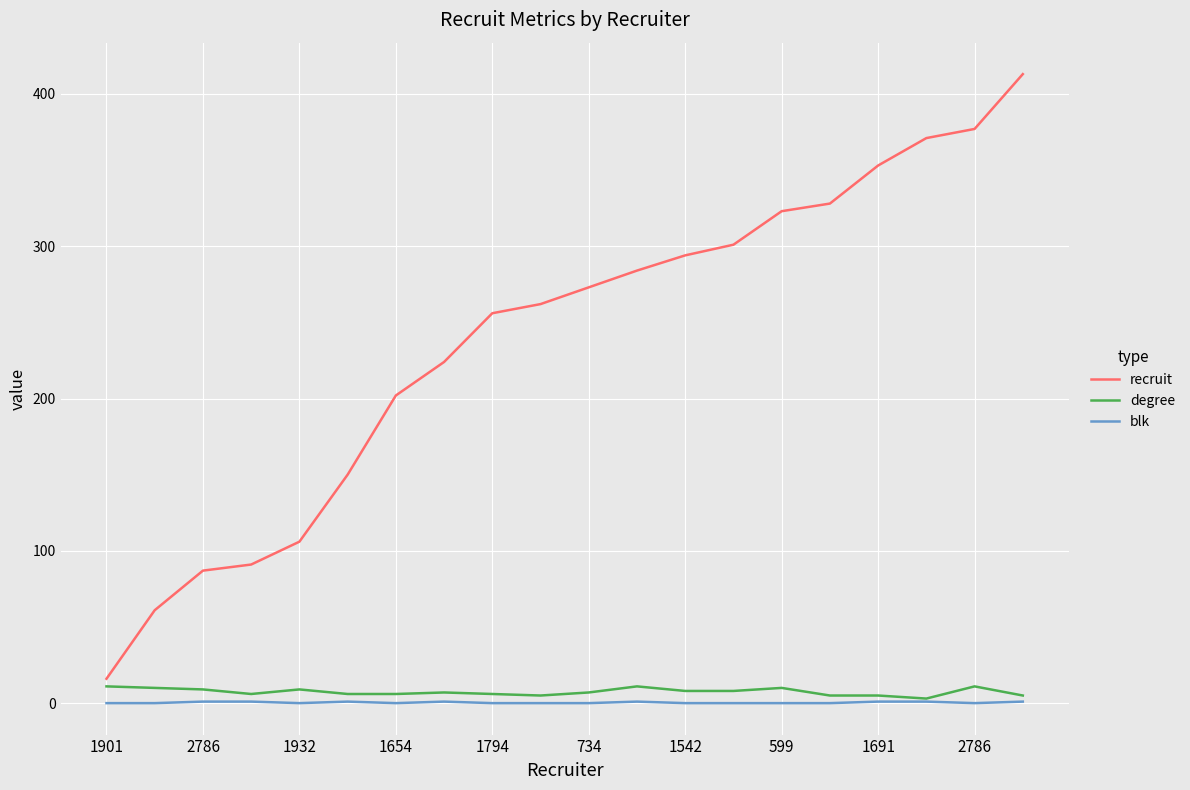

Which series has the largest range (max minus min)?

recruit